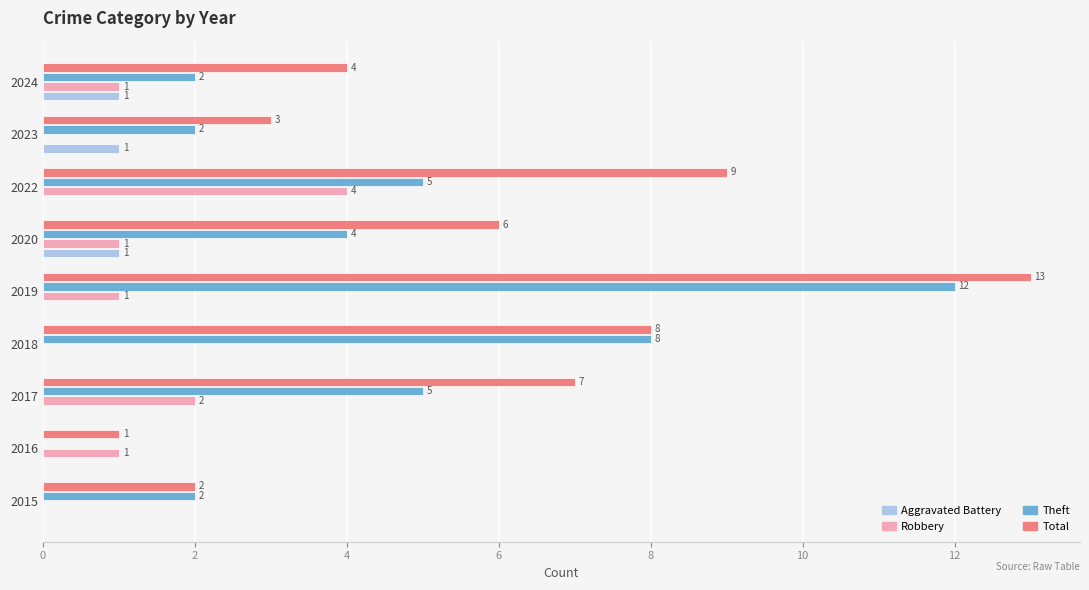

Between 2015 and 2017, which series saw the biggest shift?

Total